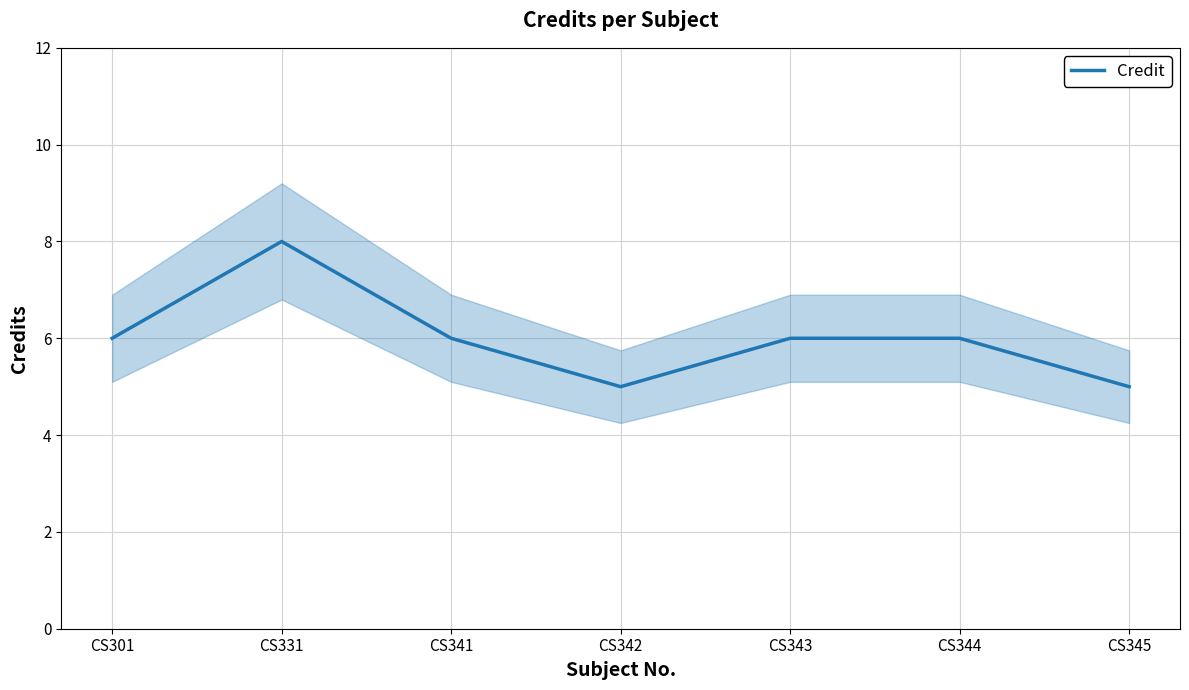

Rank the categories by value from lowest to highest.

CS342, CS345, CS301, CS341, CS343, CS344, CS331